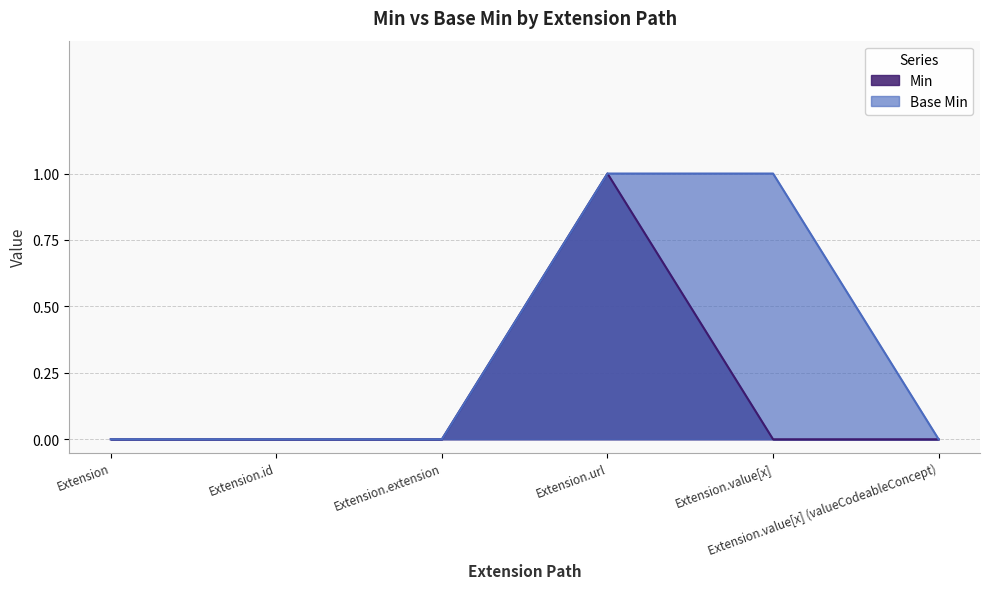

Rank the series by their maximum value, from highest to lowest.

Min, Base Min